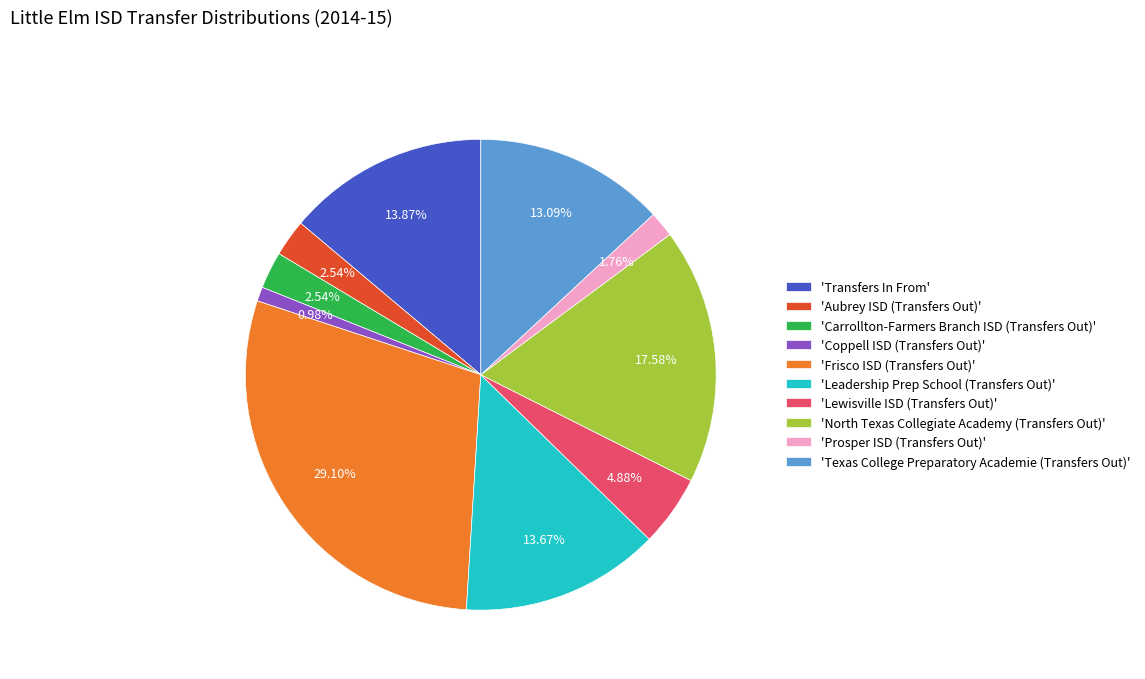

How many segments does this pie chart have?

10